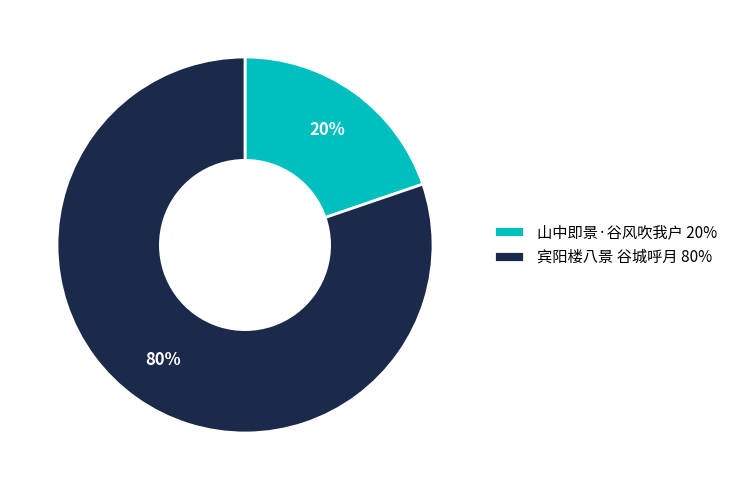

How many segments does this pie chart have?

2